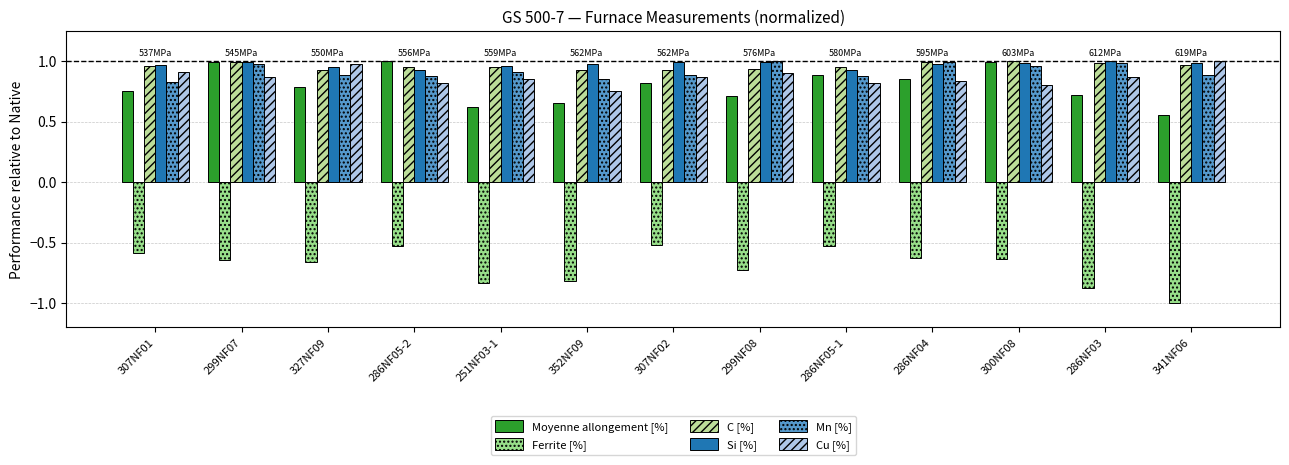

What is the difference between the second highest and minimum values in the Si [%] series?

0.1